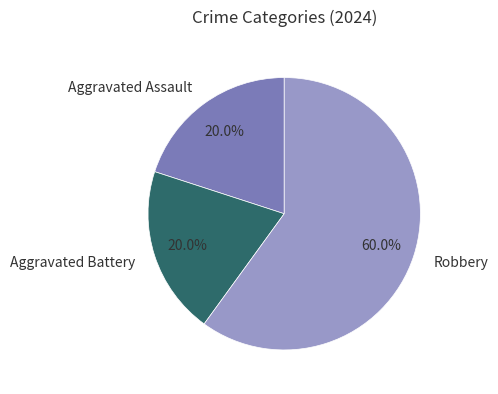

To the nearest percent, what is the combined percentage of Aggravated Assault and Robbery?

80%